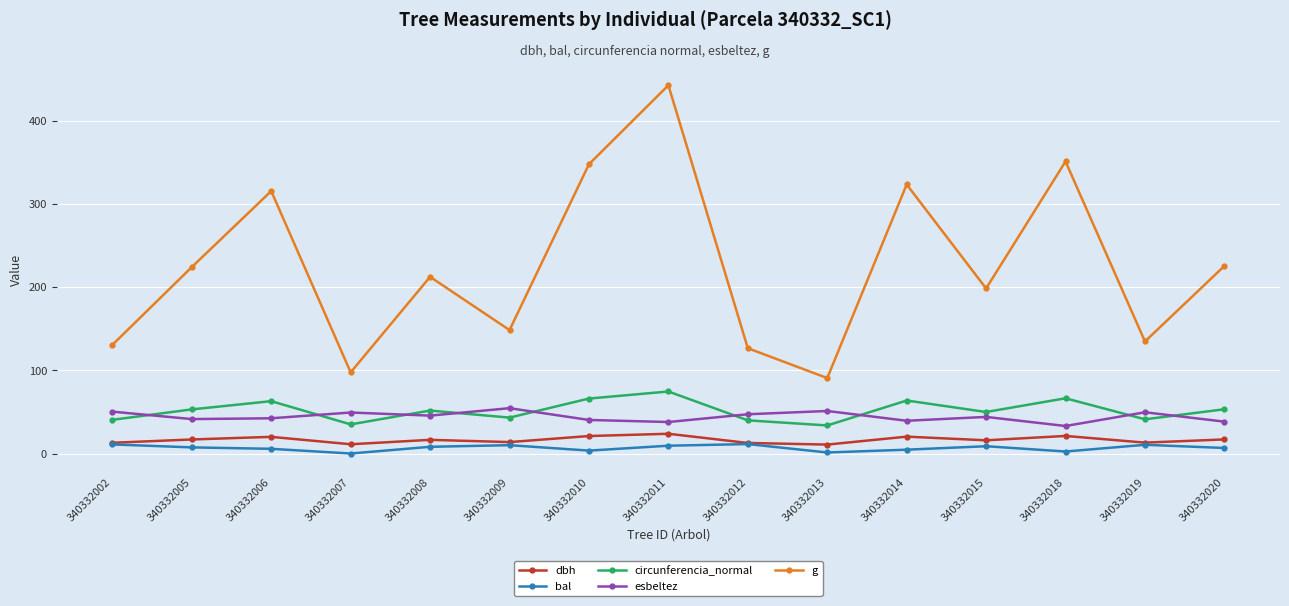

What is the approximate value of dbh at 340332007?

11.2